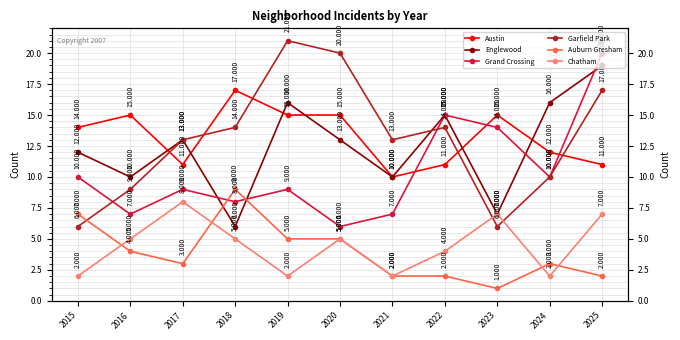

How many series are shown in this chart?

6